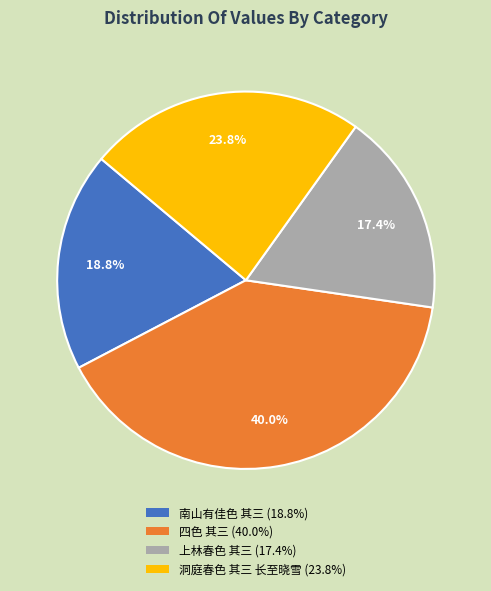

True or false: 四色 其三 accounts for 46% of the total.

False